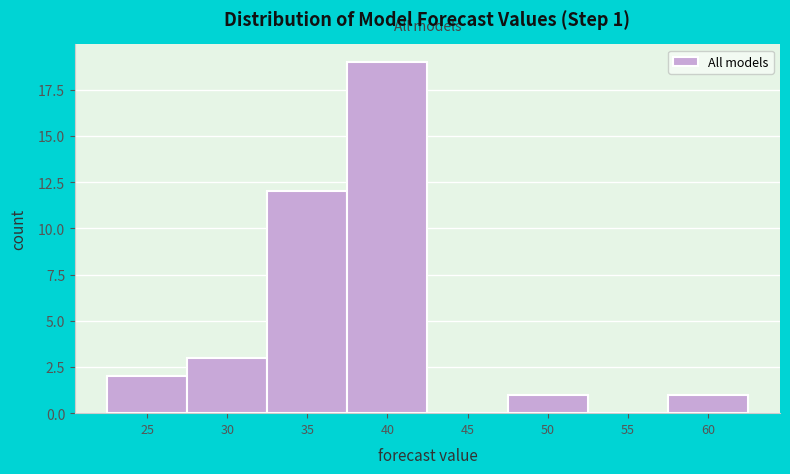

Reading right to left, what are all the values shown in this chart?

60=1	55=0	50=1	45=0	40=19	35=12	30=3	25=2